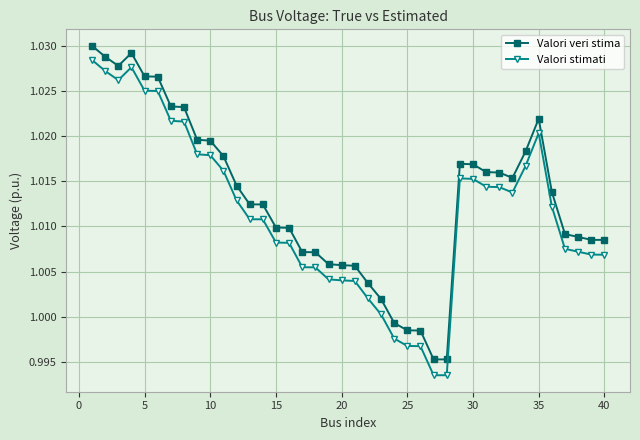

Rank the series by their average value, from lowest to highest.

Valori stimati, Valori veri stima